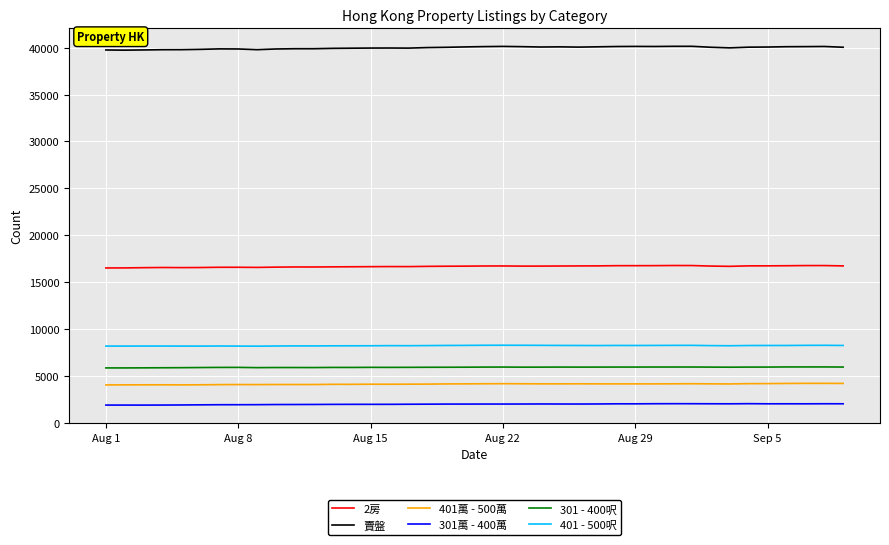

At how many categories does at least one series exceed 35040?

40